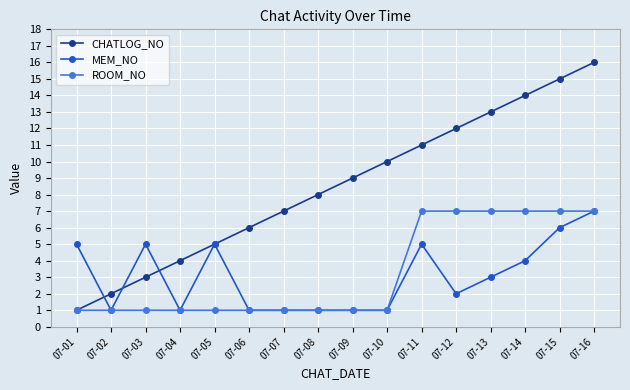

Is the value of ROOM_NO at 07-01 greater than the value of CHATLOG_NO at 07-13?

No